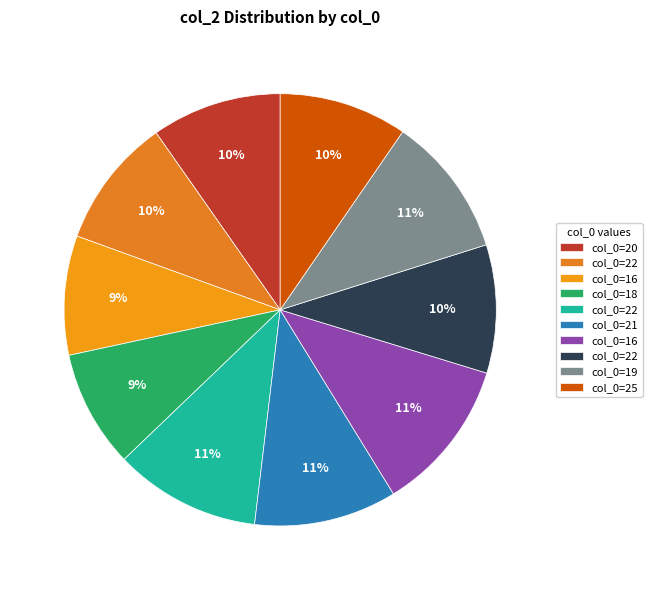

How many slices are in this pie chart?

10